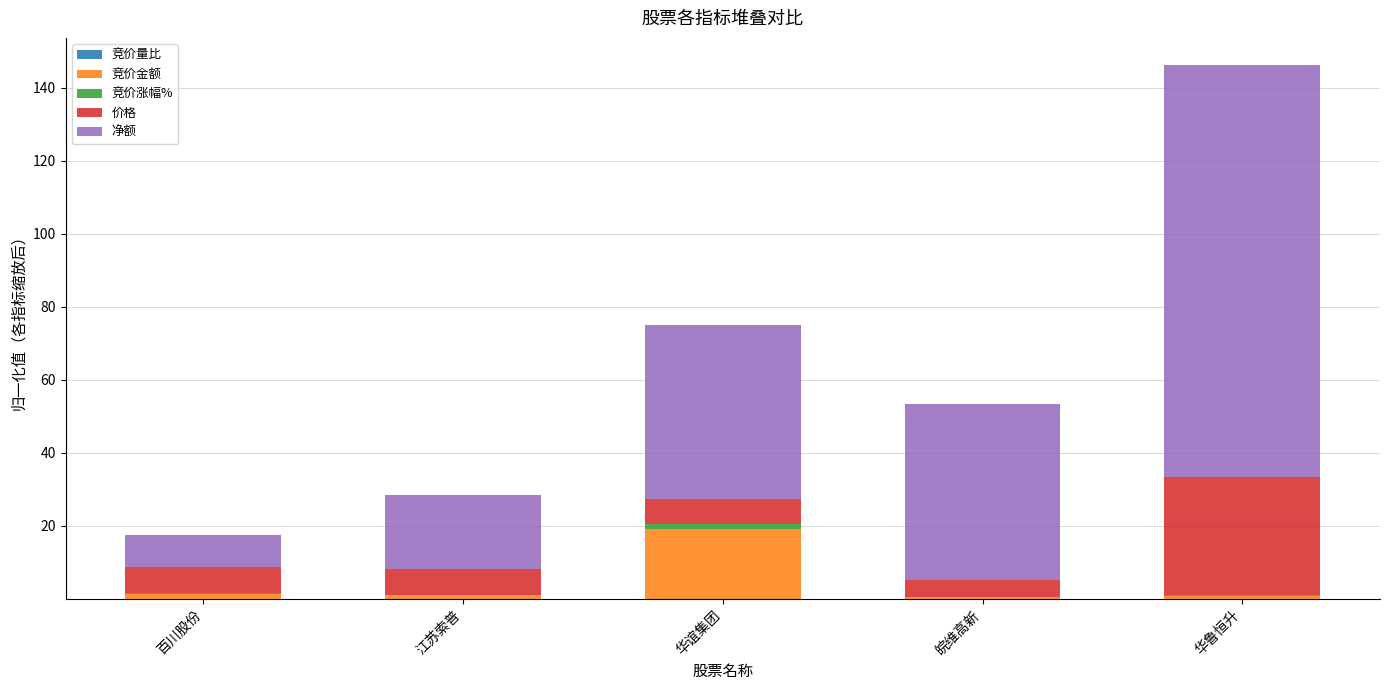

At which category is the sum across all series the highest?

华鲁恒升